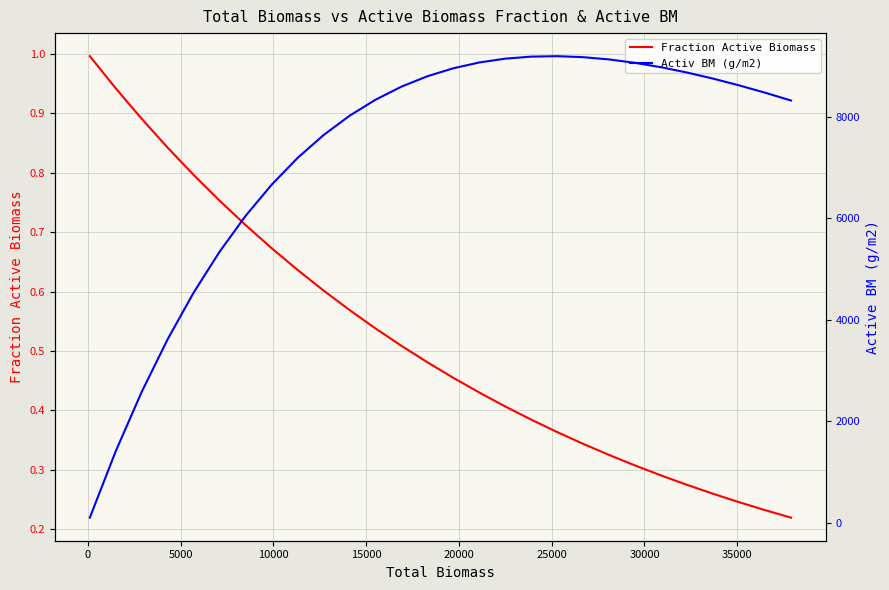

What are all the series names shown in the legend?

Fraction Active Biomass, Activ BM (g/m2)